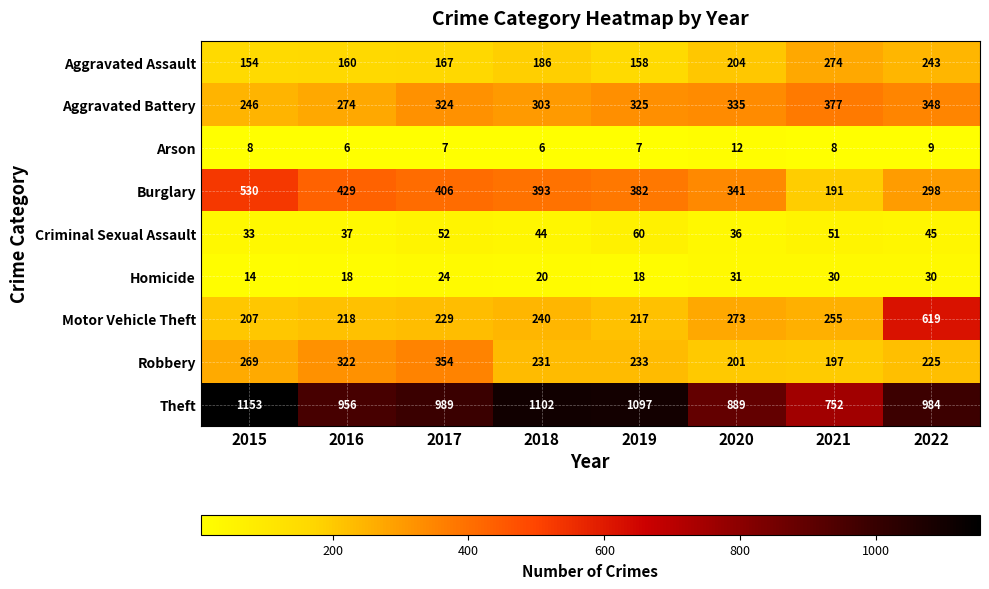

Is the value of Theft at 2016 greater than the value of Arson at 2016?

Yes